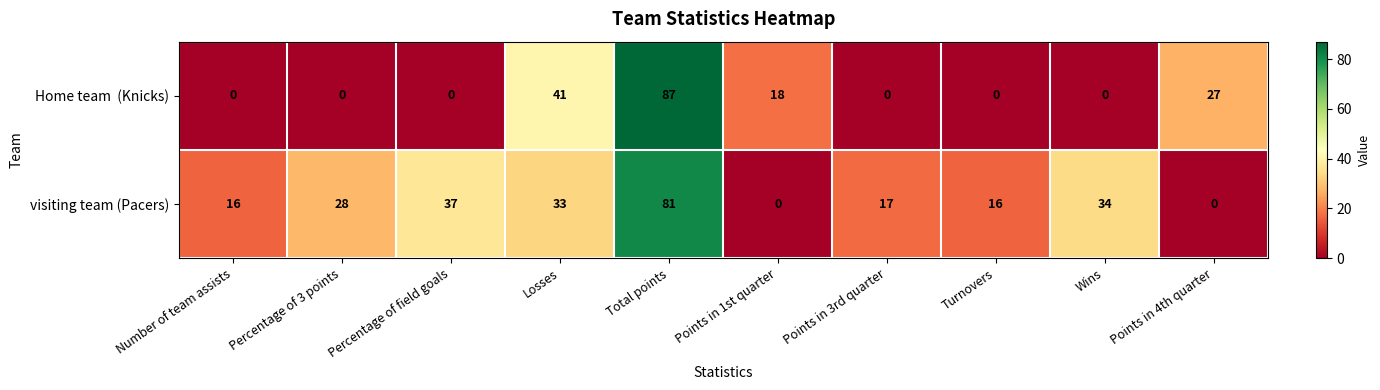

At which category is the sum across all series the highest?

Total points